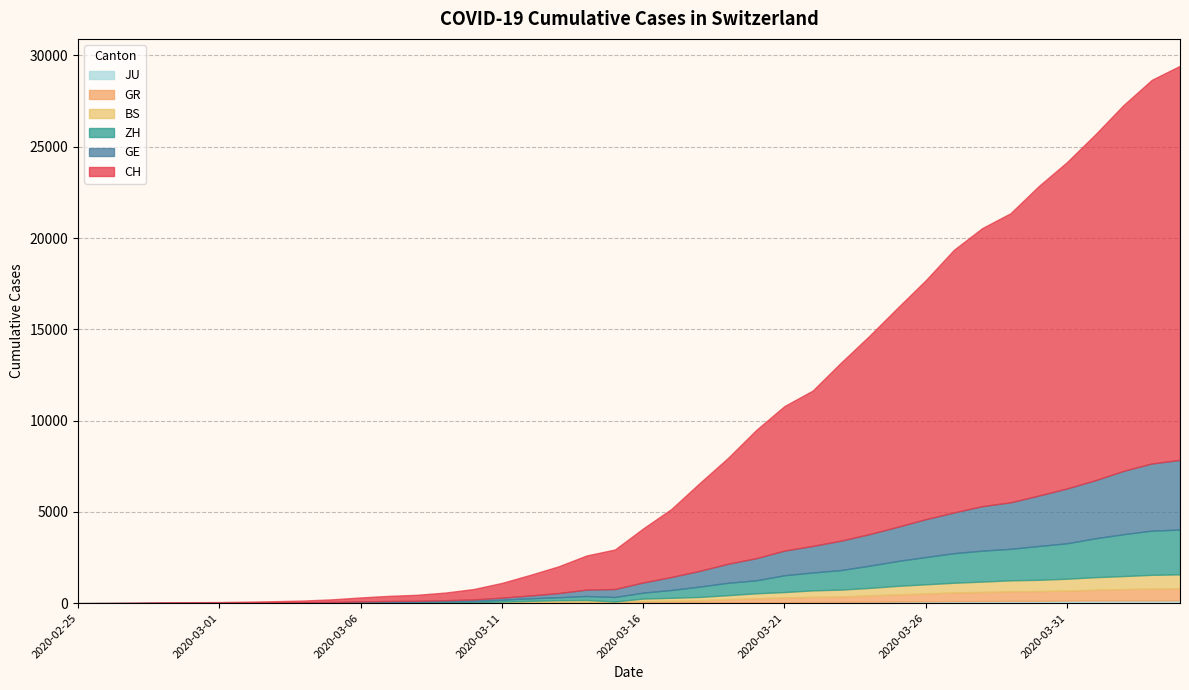

What position from the right is 2020-03-21?

15